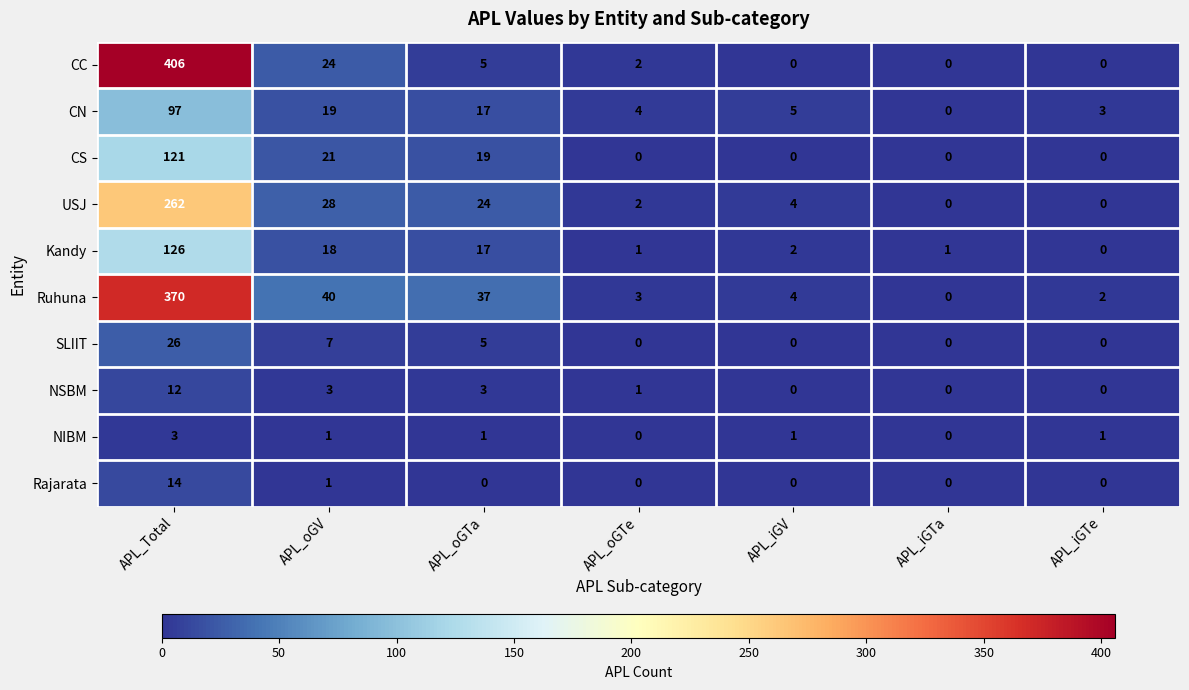

The value of SLIIT at APL_oGV is 2. True or false?

False